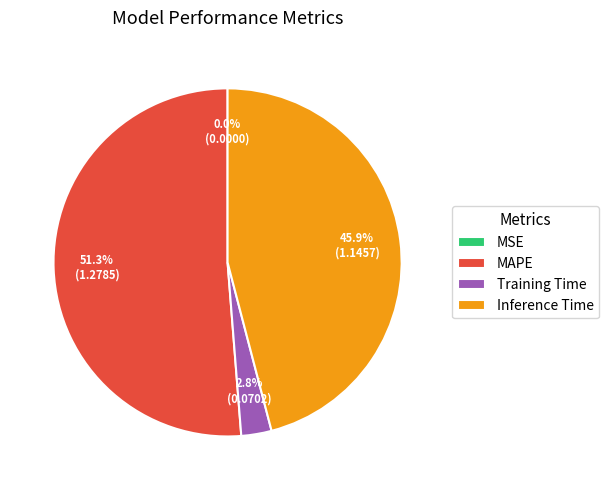

Which slice is the largest?

MAPE